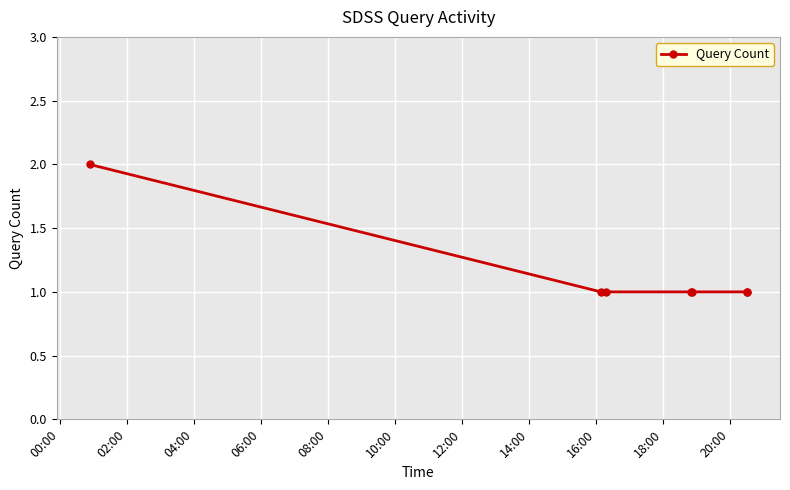

What is the value of the 6th point from the left?

1